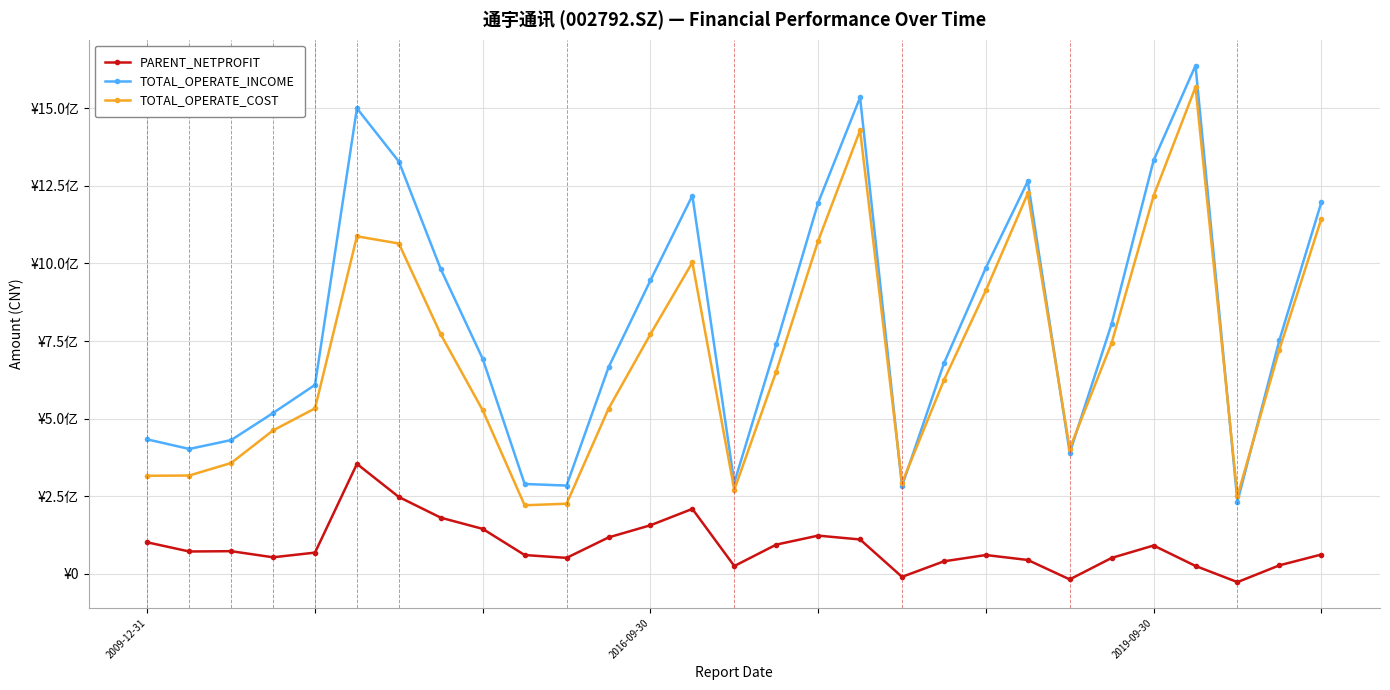

What are all the series names shown in the legend?

PARENT_NETPROFIT, TOTAL_OPERATE_INCOME, TOTAL_OPERATE_COST